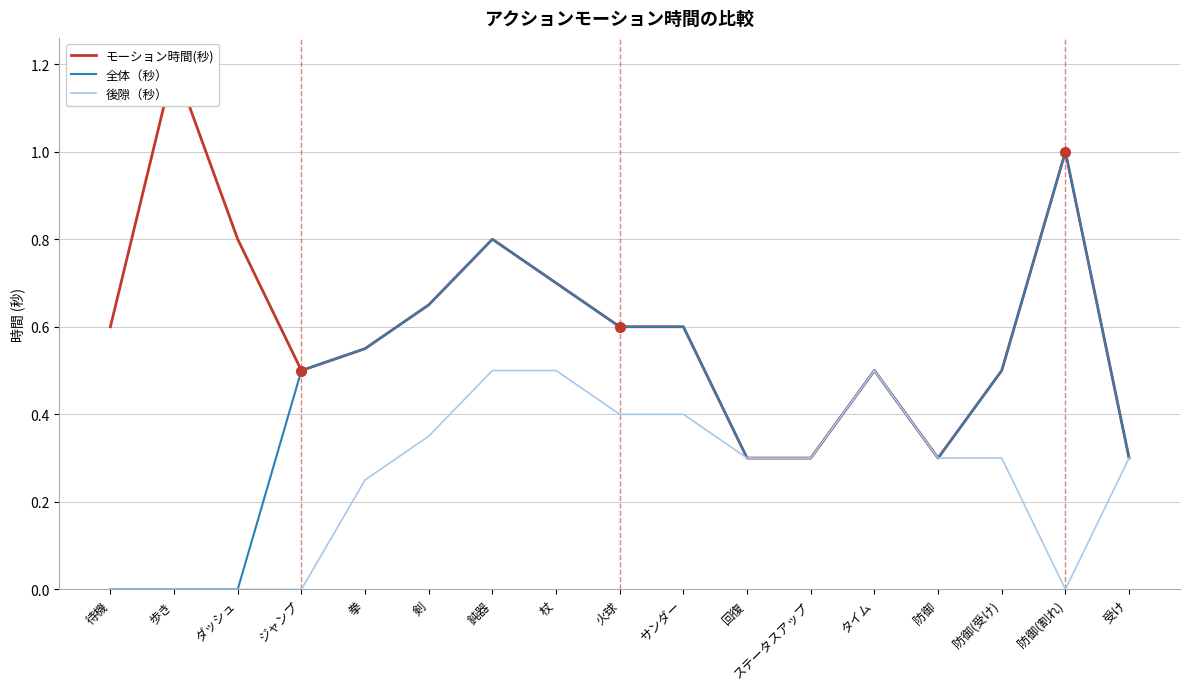

Reading left to right, what are all the values shown in this chart?

モーション時間(秒): 0.6	1.2	0.8	0.5	0.6	0.6	0.8	0.7	0.6	0.6	0.3	0.3	0.5	0.3	0.5	1.0	0.3
全体（秒）: 0.0	0.0	0.0	0.5	0.6	0.6	0.8	0.7	0.6	0.6	0.3	0.3	0.5	0.3	0.5	1.0	0.3
後隙（秒）: 0.0	0.0	0.0	0.0	0.2	0.3	0.5	0.5	0.4	0.4	0.3	0.3	0.5	0.3	0.3	0.0	0.3